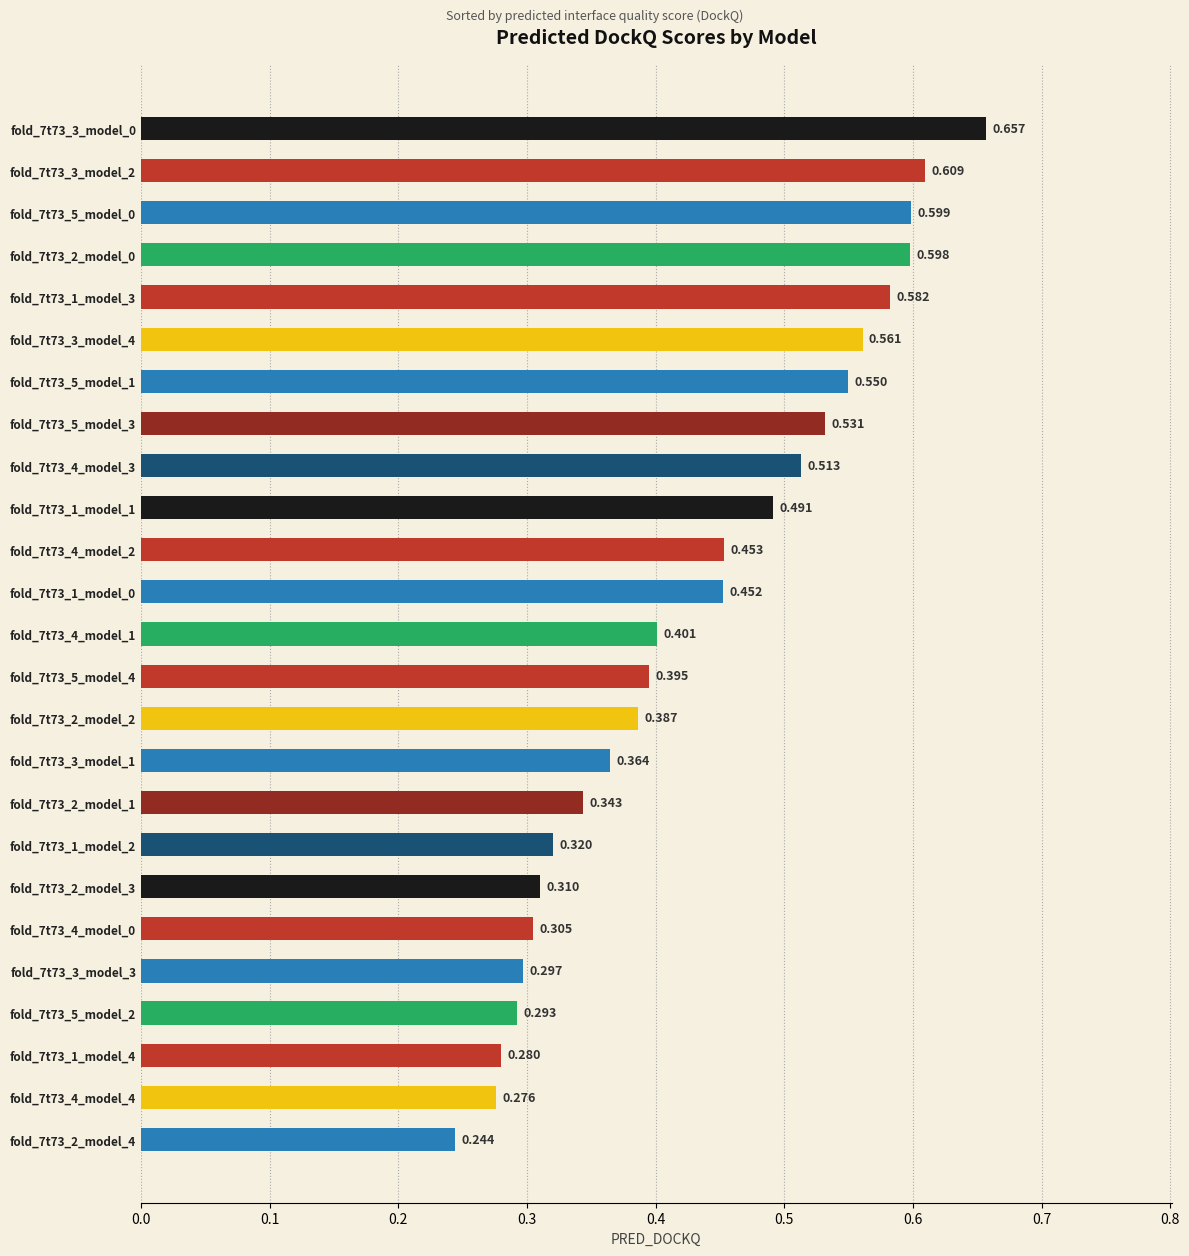

Count the number of categories in the chart.

25